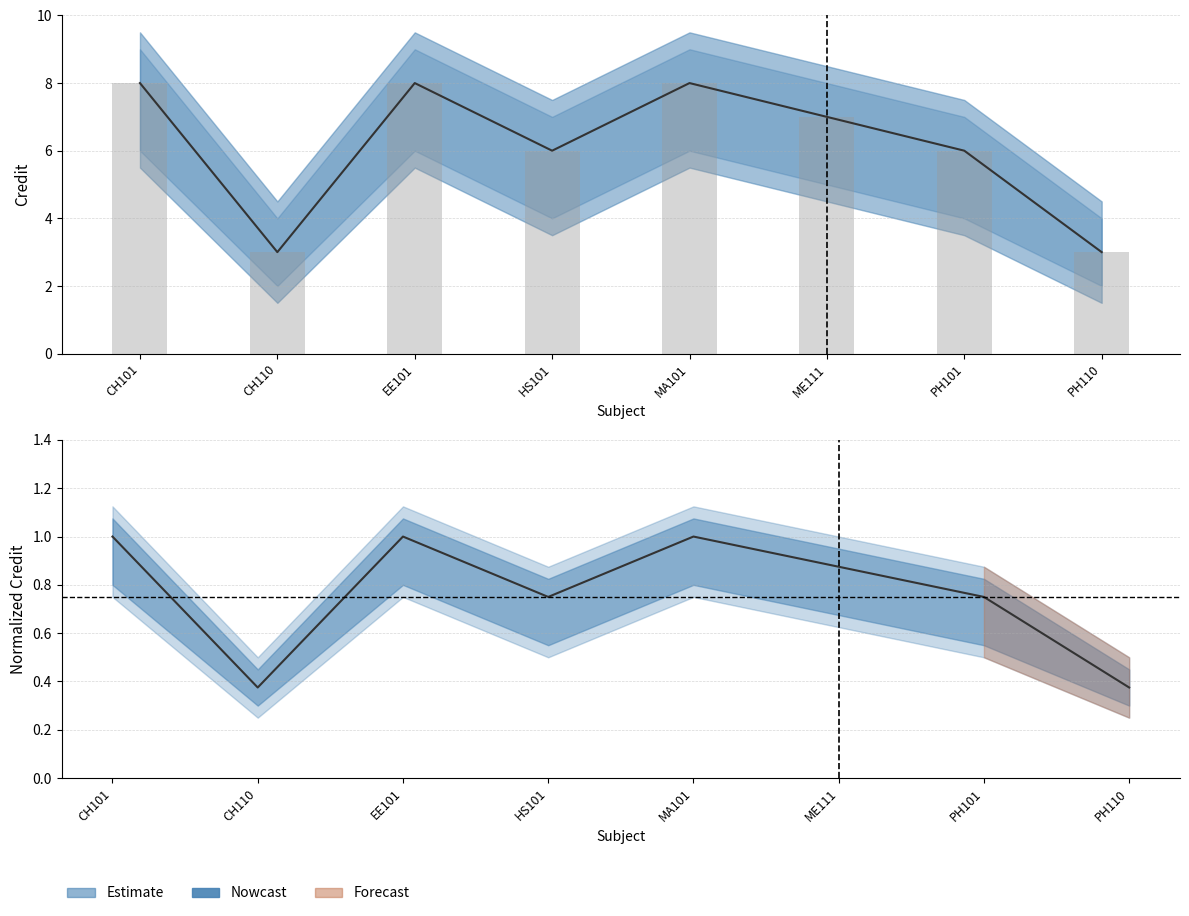

The value of Credit_lower at CH110 is 2.1. True or false?

False